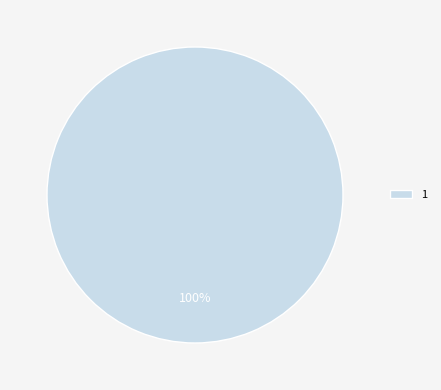

Is there any slice that represents more than half of the pie?

Yes